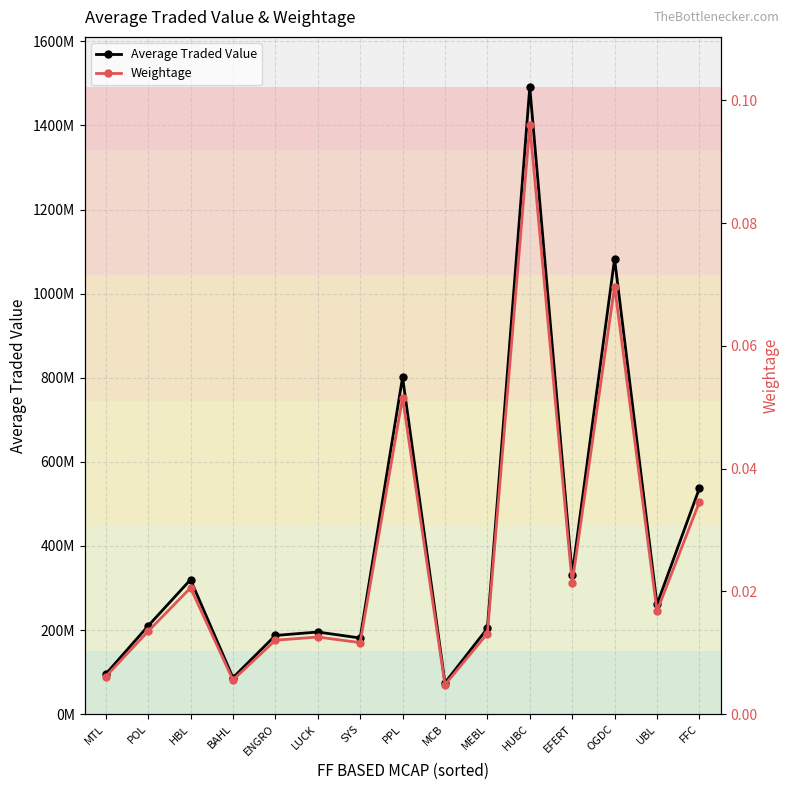

What is the spread (max minus min) of values at MTL?

95125514.0